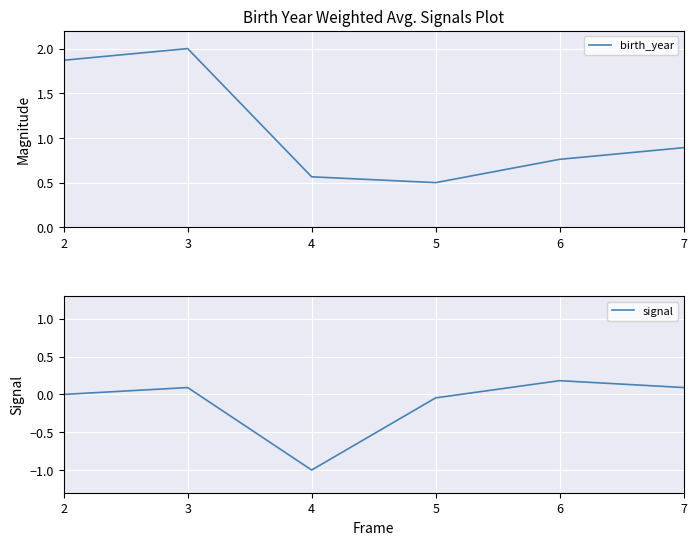

What is the sum of all signal values?

-0.7